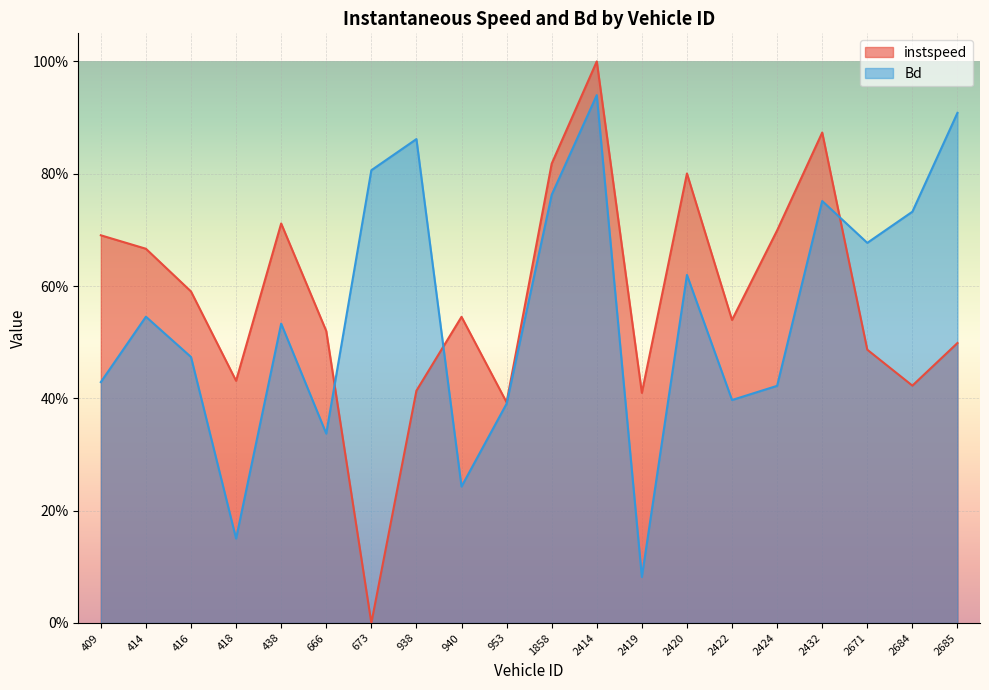

What is the difference between the second highest and second lowest values in the instspeed series?

0.5